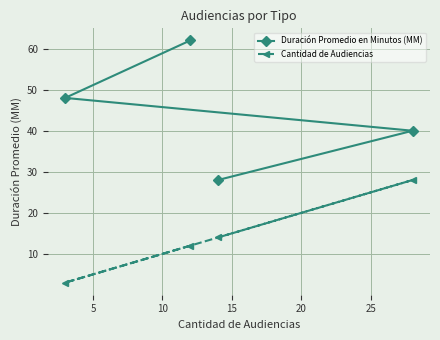

Which series has the widest spread of values?

Duración Promedio en Minutos (MM)